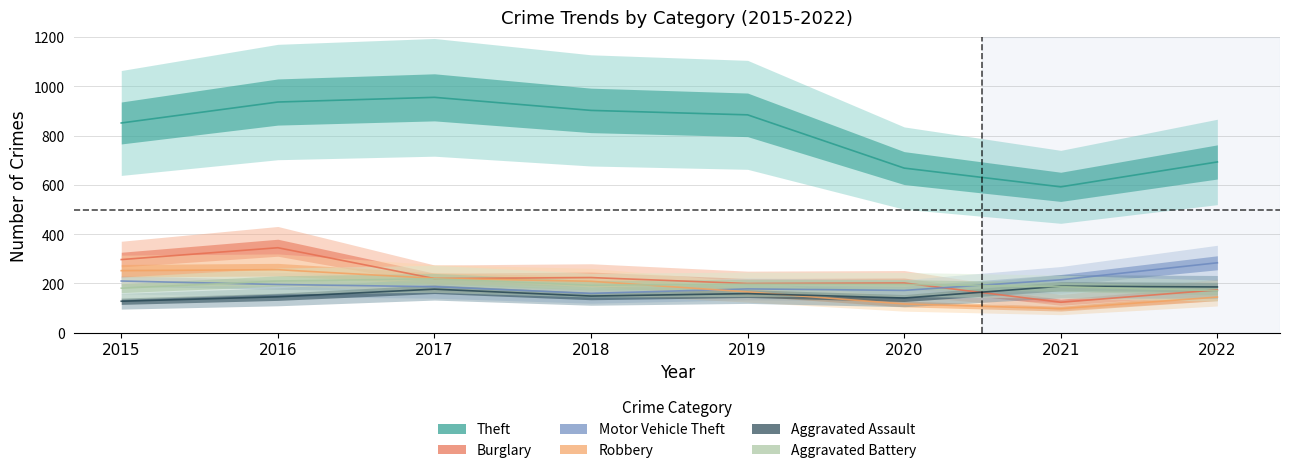

How many lines are shown in the chart?

6